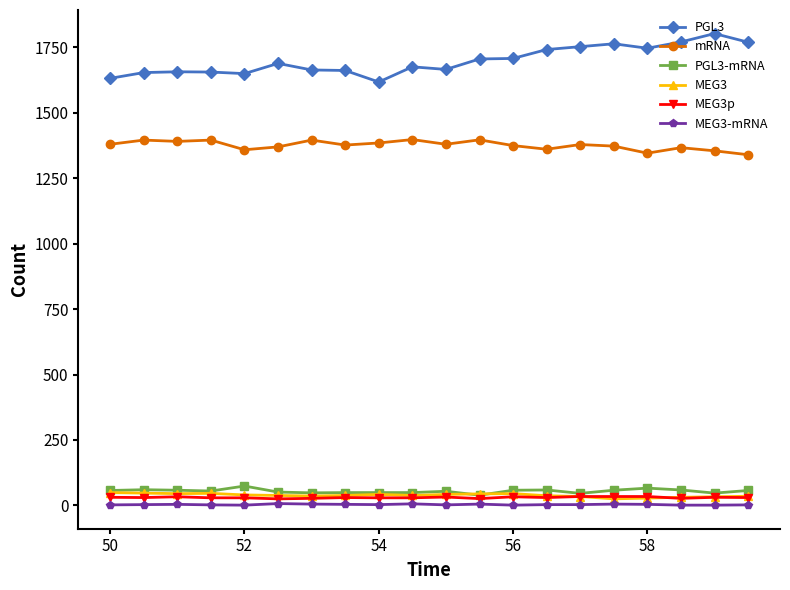

True or false: MEG3-mRNA and MEG3p cross at least once.

False